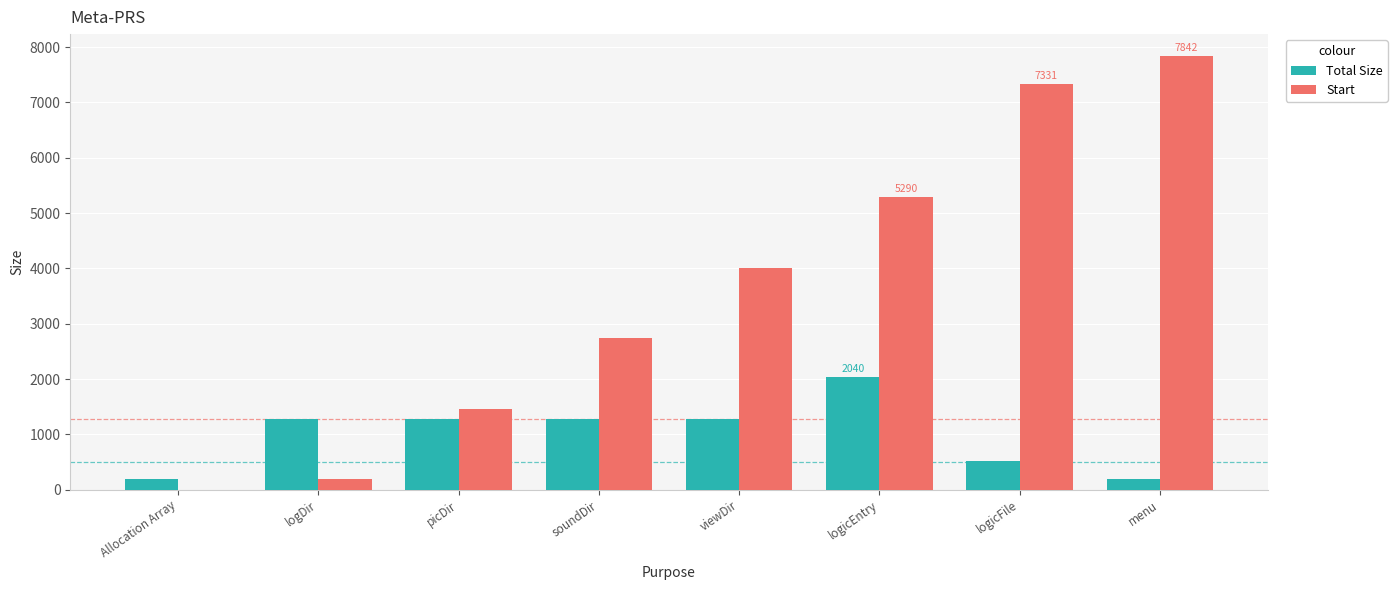

What is the sum of all Start values?

28863